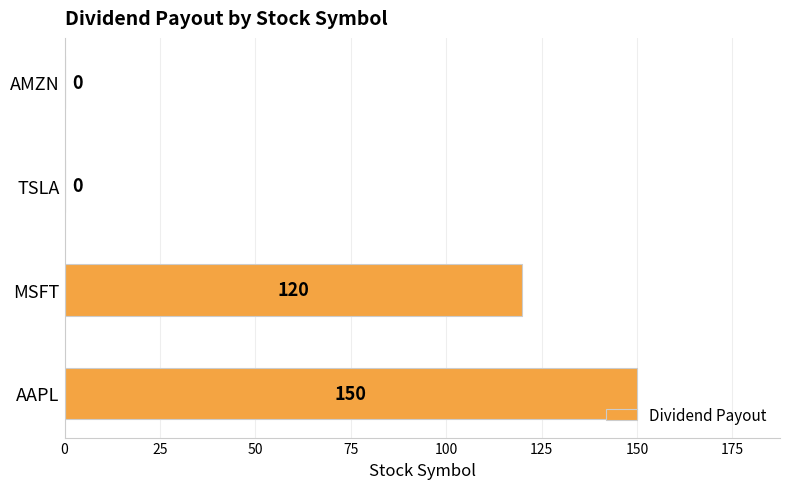

What is the sum of the values at AAPL and AMZN?

150